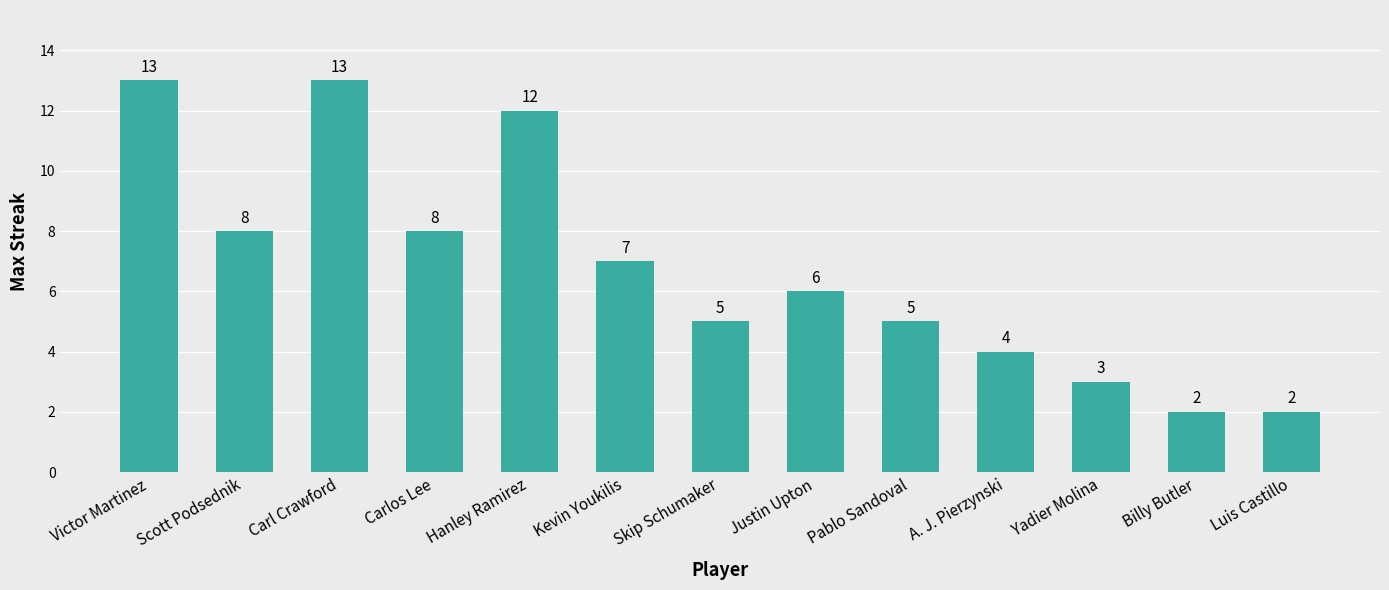

Reading left to right, extract all data points from this chart.

13	8	13	8	12	7	5	6	5	4	3	2	2